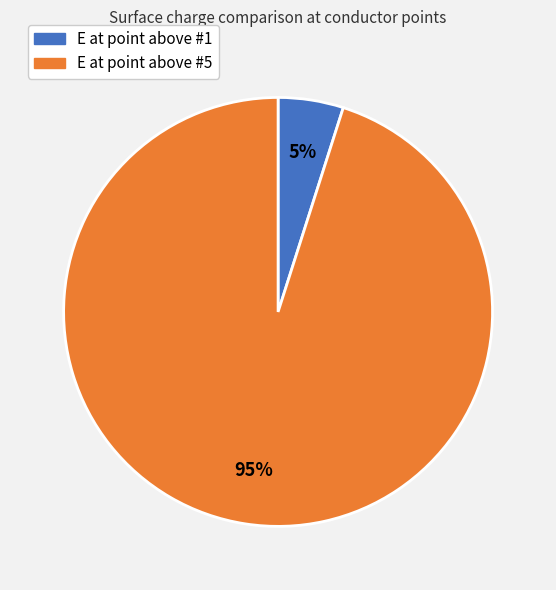

Is it true that E at point above #5 is 95% of the pie?

True